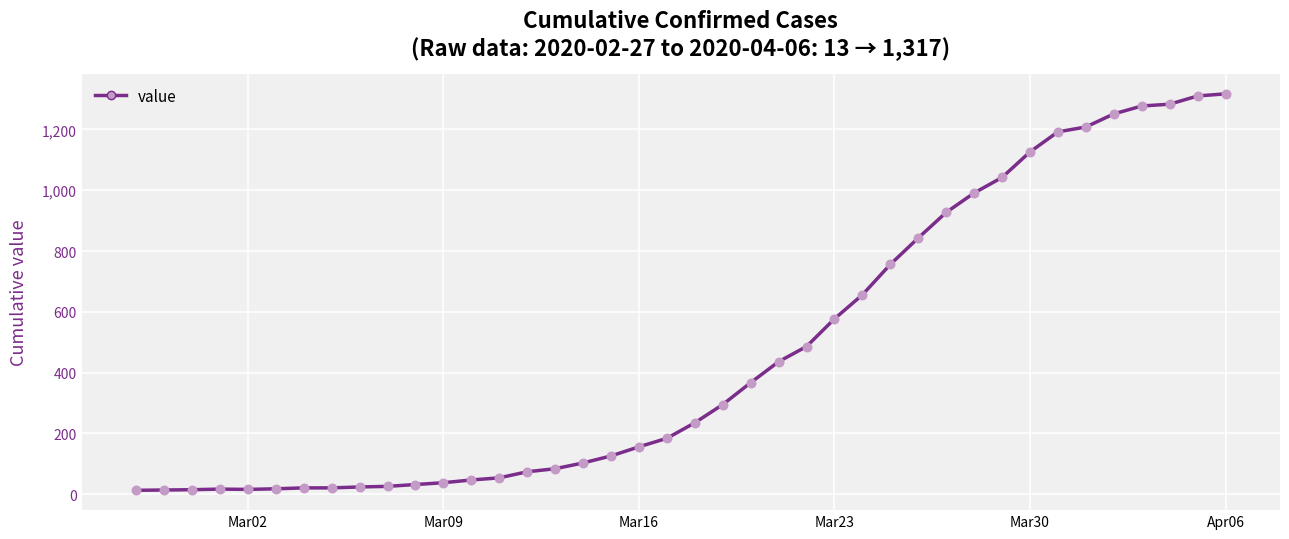

What is the maximum value shown in the chart?

1317